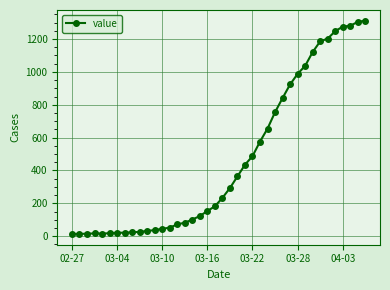

What is the greatest value displayed?

1312